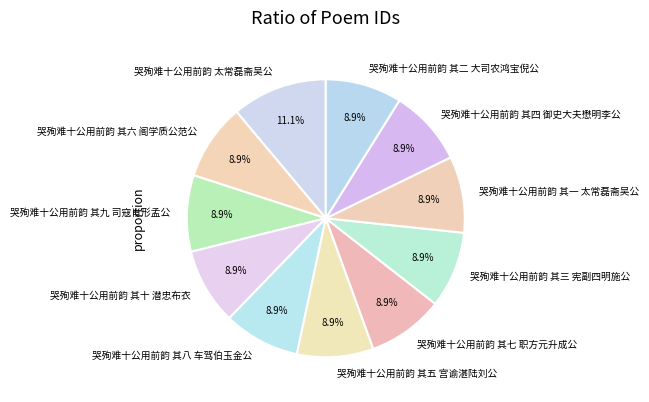

Does 哭殉难十公用前韵 其五 宫谕湛陆刘公 account for over 50% of the chart?

No